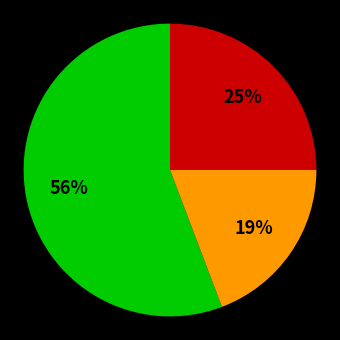

Does any single category account for the majority?

Yes